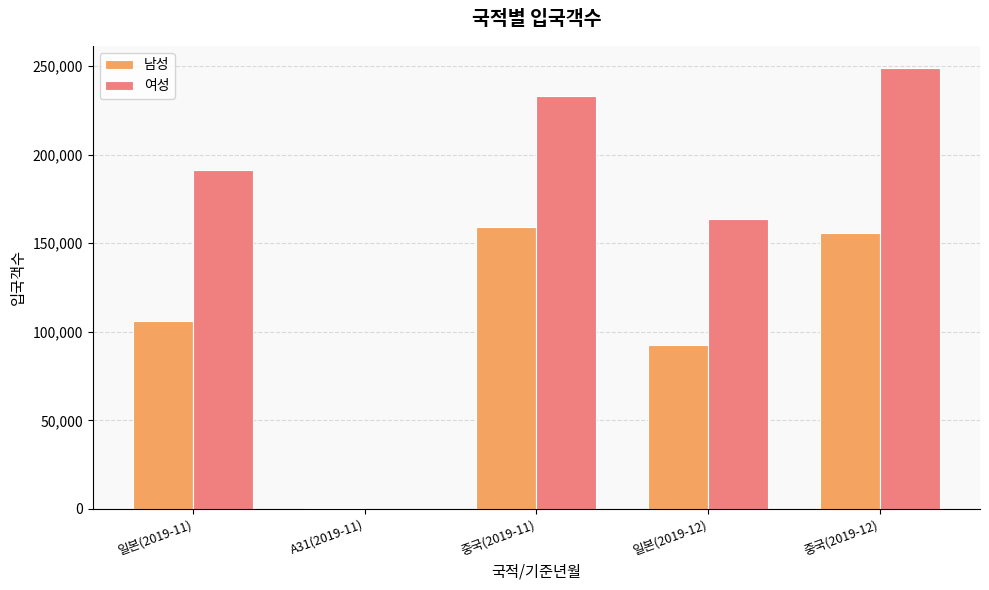

What is the total value across all series at 일본(2019-12)?

256293